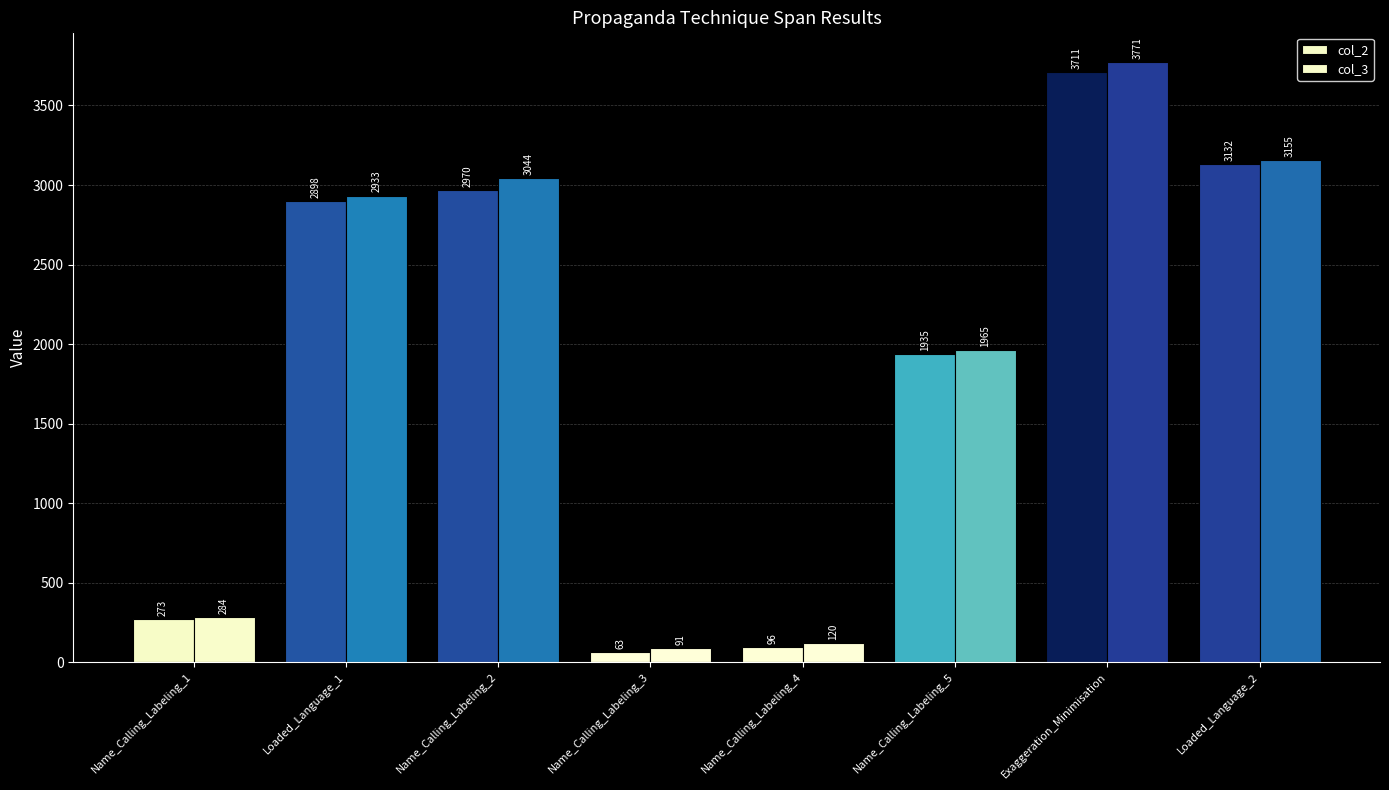

What is the spread (max minus min) of values at Loaded_Language_1?

35